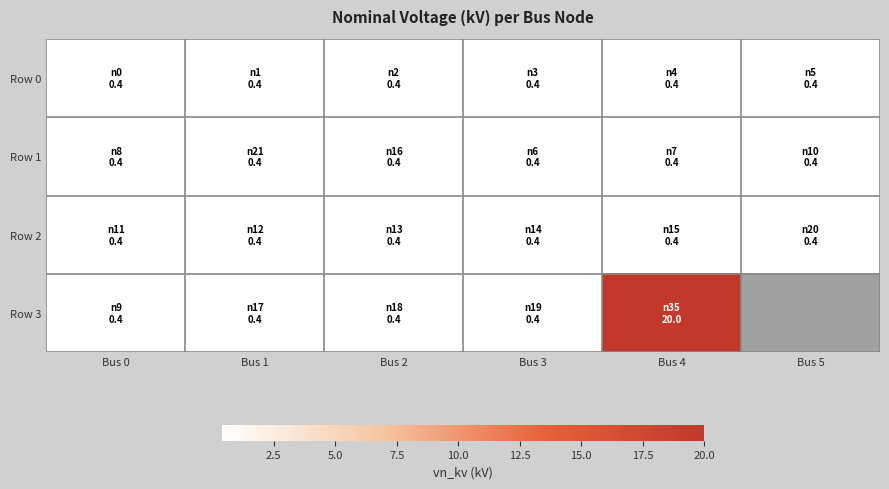

What is the maximum value for Row 2?

0.4